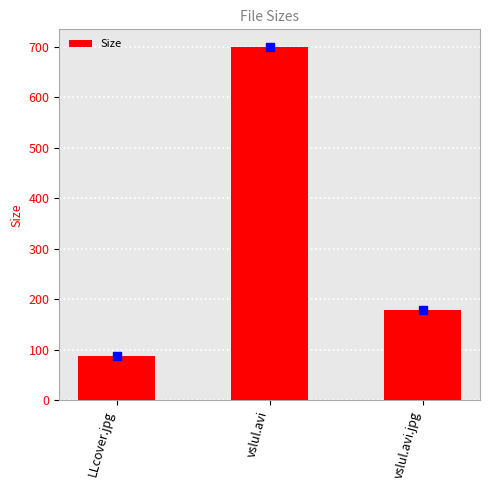

What position from the left is vslul.avi.jpg?

3